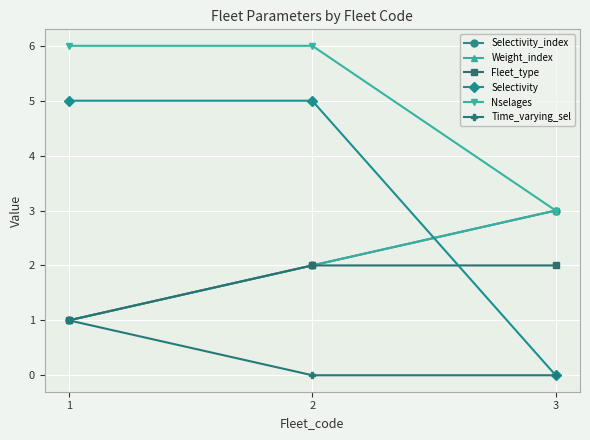

List the series in order of their peak value, highest first.

Nselages, Selectivity, Selectivity_index, Weight_index, Fleet_type, Time_varying_sel